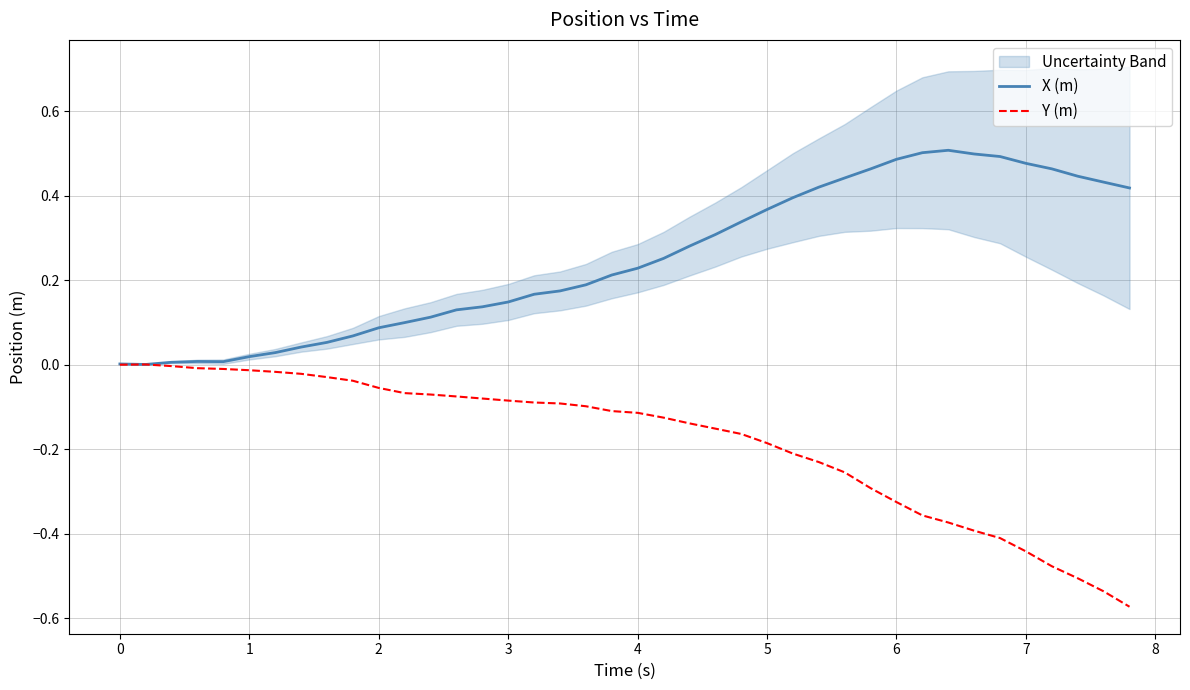

Is it true that Y (m) equals -0.2 at 6?

False